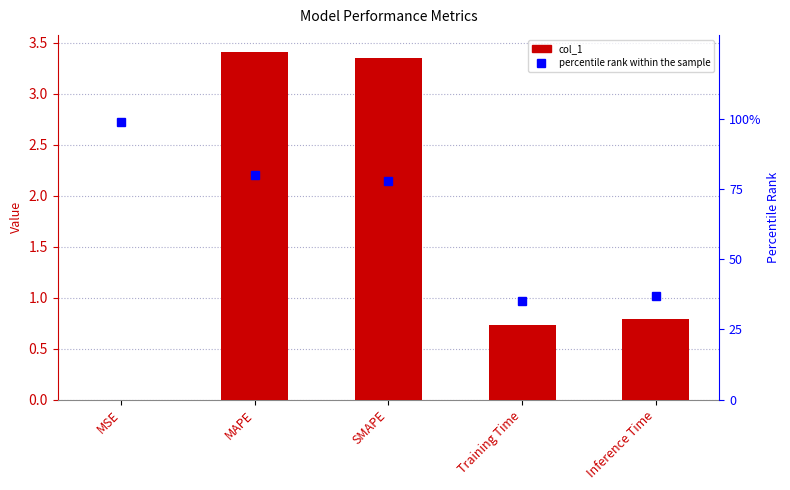

Reading left to right, what are all the values shown in this chart?

col_1: 0.0	3.4	3.3	0.7	0.8
percentile rank within the sample: 99.0	80.0	78.0	35.0	37.0